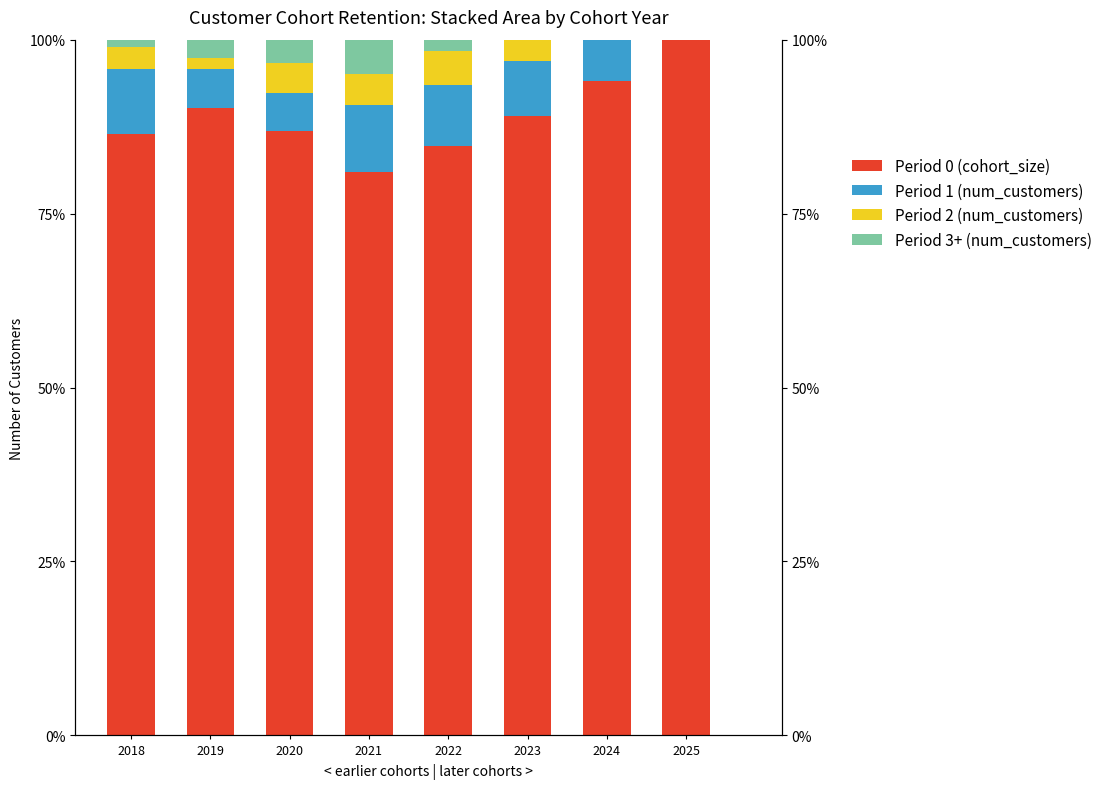

What is the value of the Period 0 (cohort_size) bar at the 5th from the left?

84.8